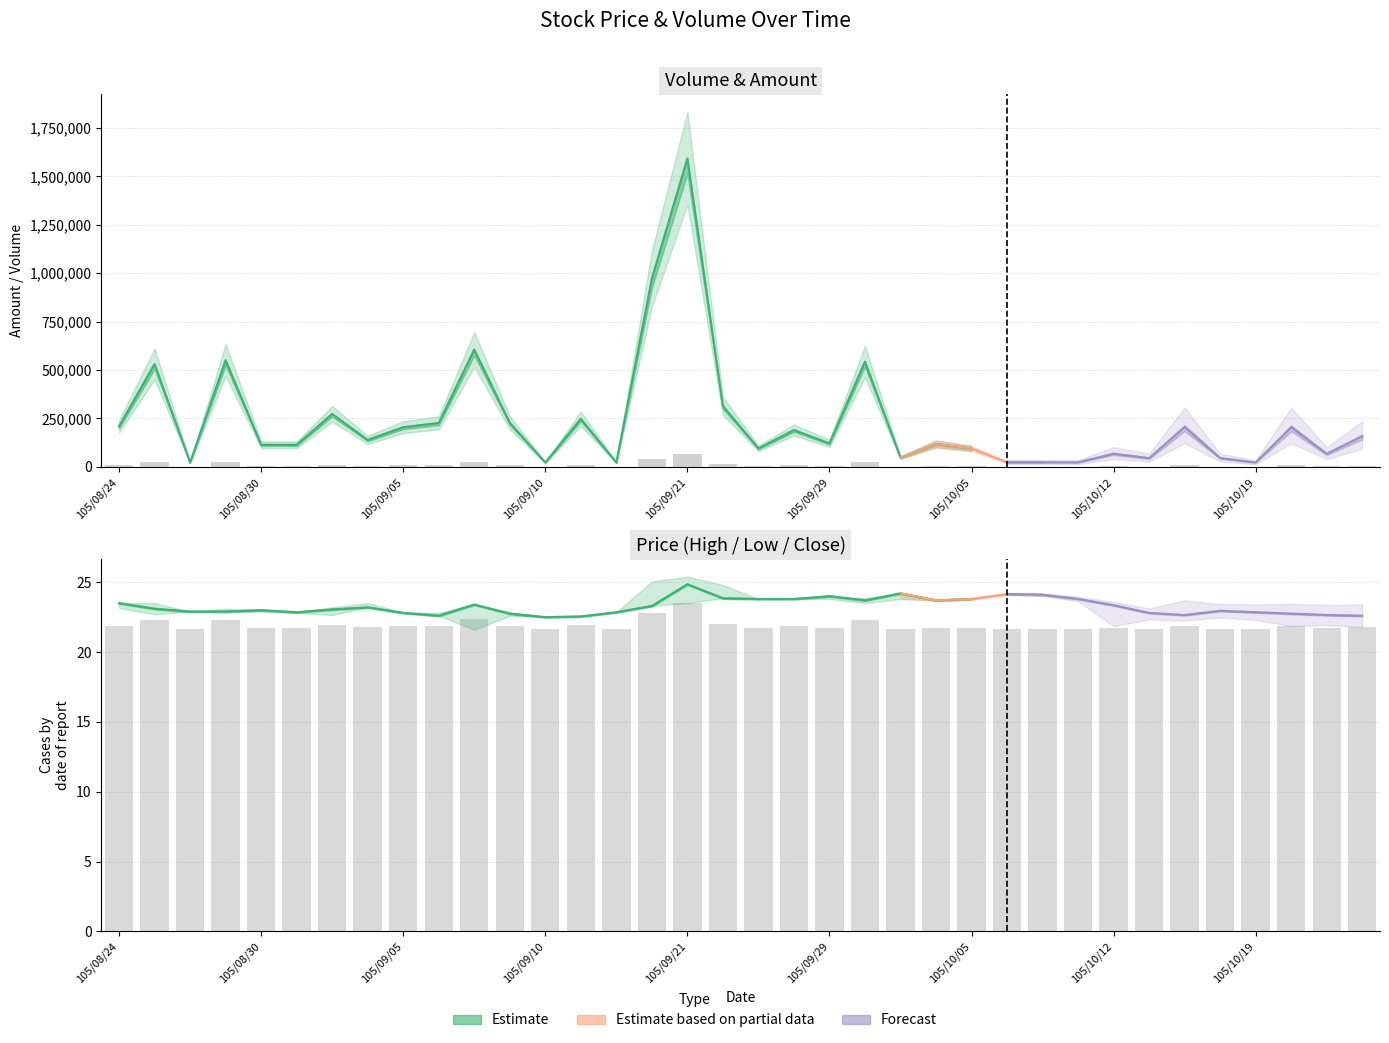

The value of Volume (col_1) at 105/09/07 is 42031.6. True or false?

False